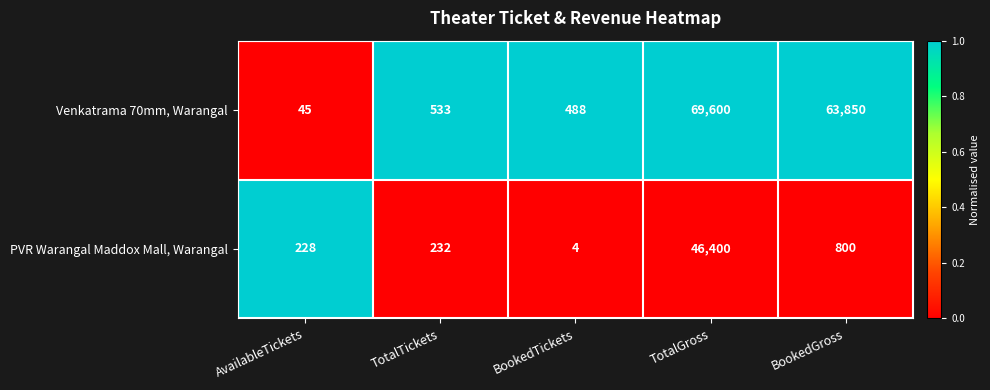

What is the difference between the maximum and minimum values in the Venkatrama 70mm, Warangal series?

69555